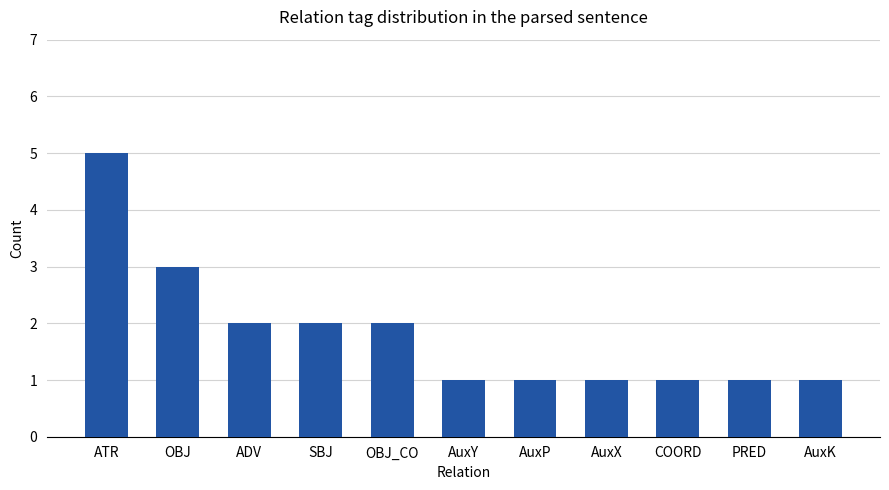

What position from the left is AuxP?

7